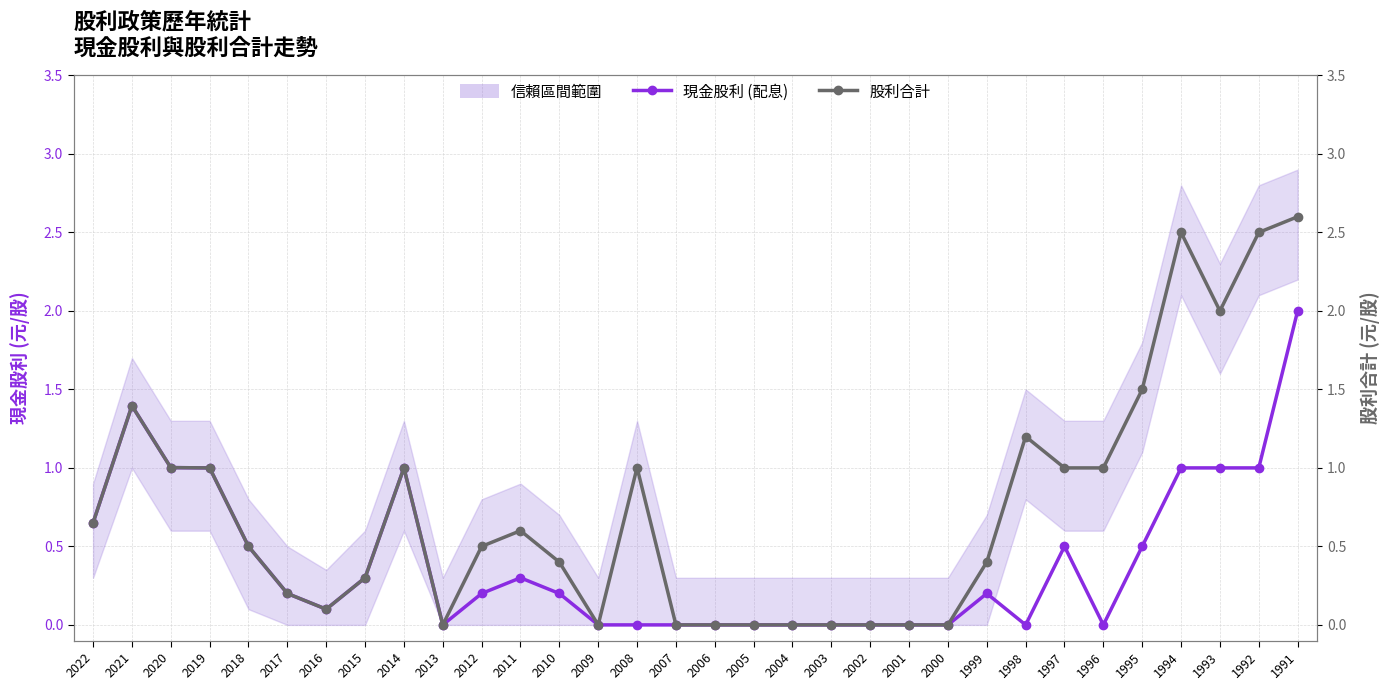

What is the difference between the maximum and minimum values in the 股利合計 series?

2.6